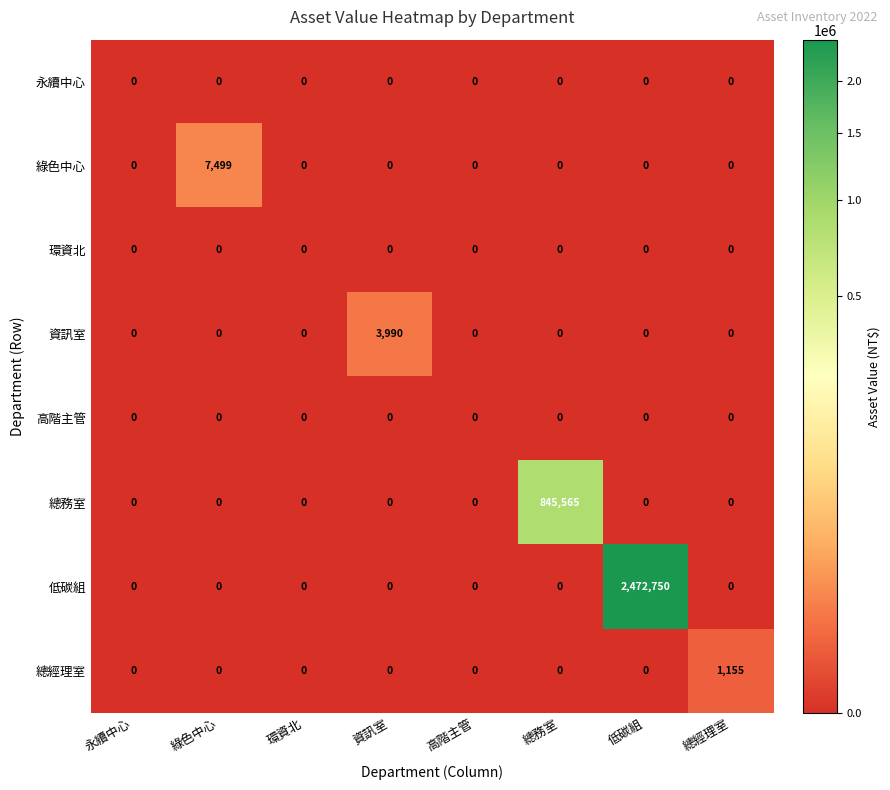

What is the sum of all 資訊室 values?

3990